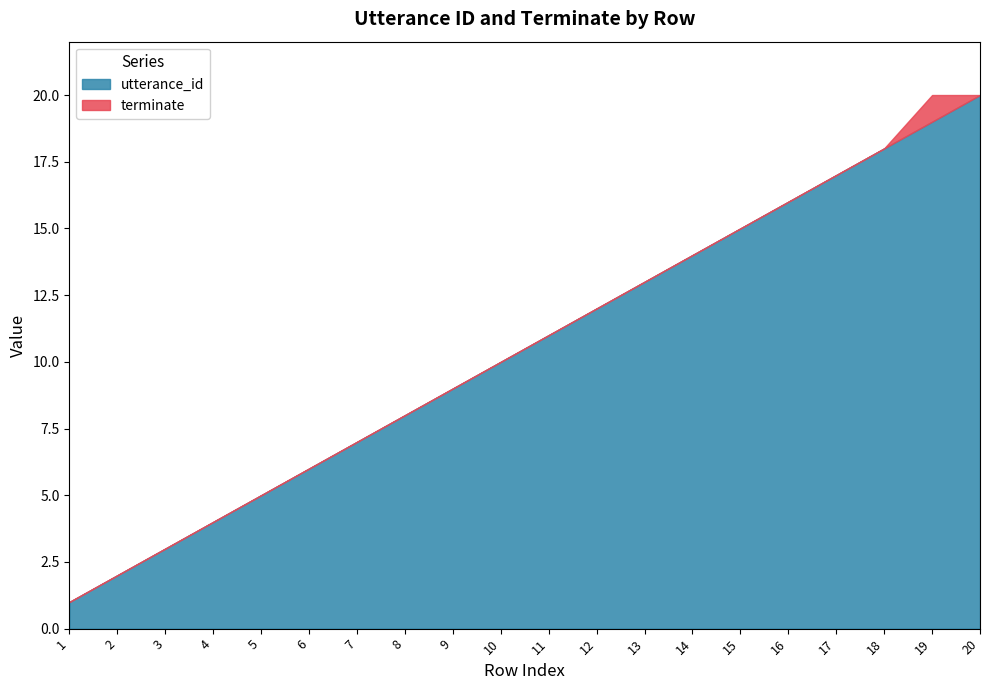

How many lines are shown in the chart?

2